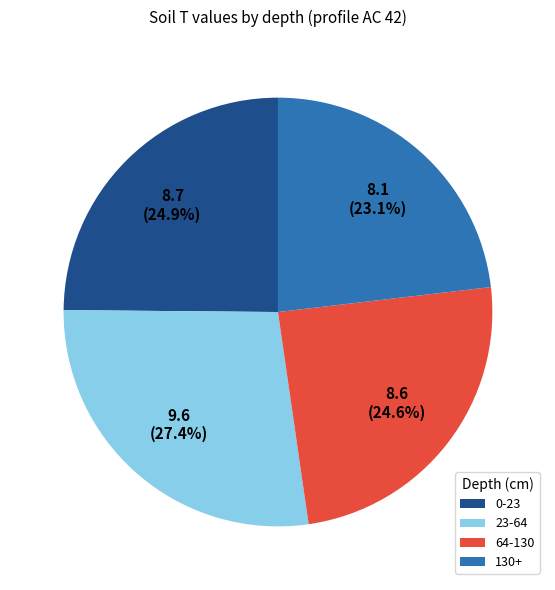

Is it true that 130+ is 23% of the pie?

True